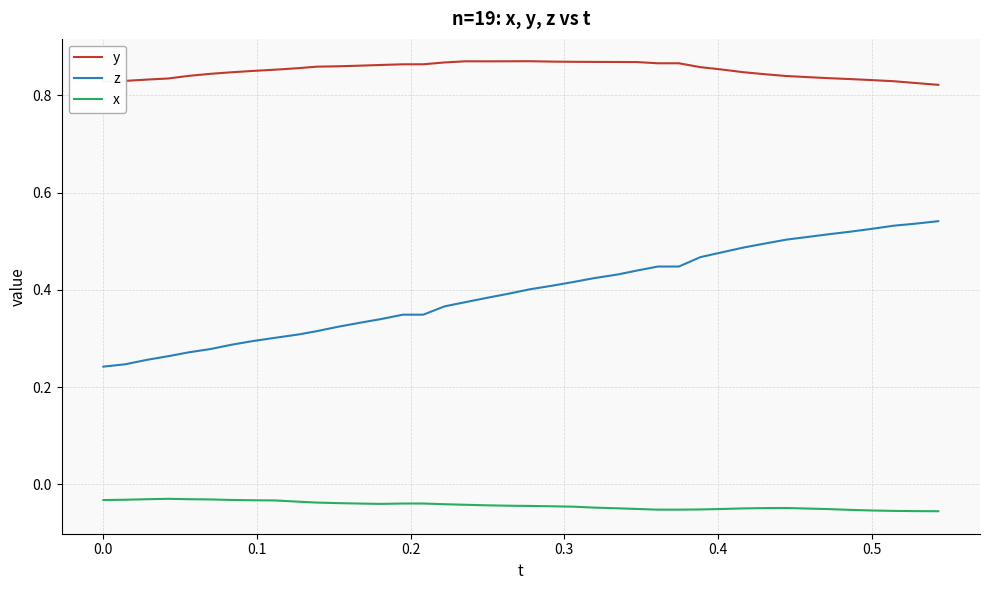

Rank the series by their average value, from lowest to highest.

x, z, y